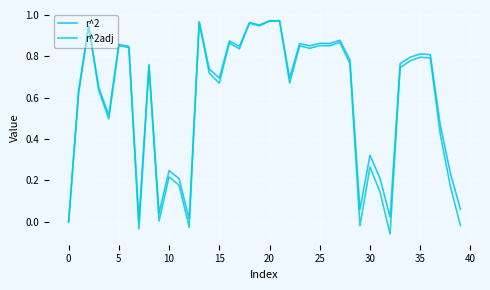

Which series has the largest range (max minus min)?

r^2adj